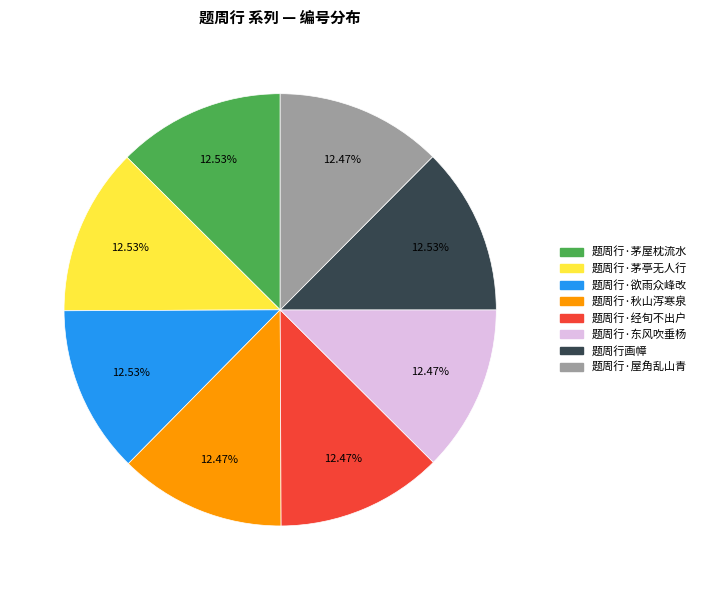

Is 题周行·东风吹垂杨 the majority of the pie?

No